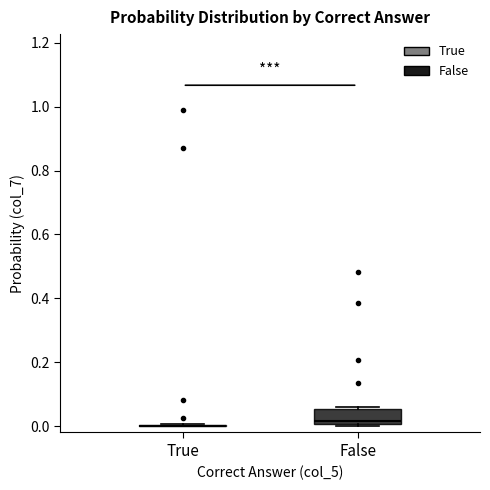

Reading left to right, transcribe this box plot: for each box, give where its median line is, the range the box spans, and where its two whiskers end, as read against the y-axis. The values are not printed on the chart, so give them approximately, as read against the axis.

True: box collapsed to a line at 0.00, whiskers 0.00 to 0.00
False: median 0.02, box 0.00 to 0.06, whiskers 0.00 (just below the box's lower edge) to 0.06 (just above the box's upper edge)